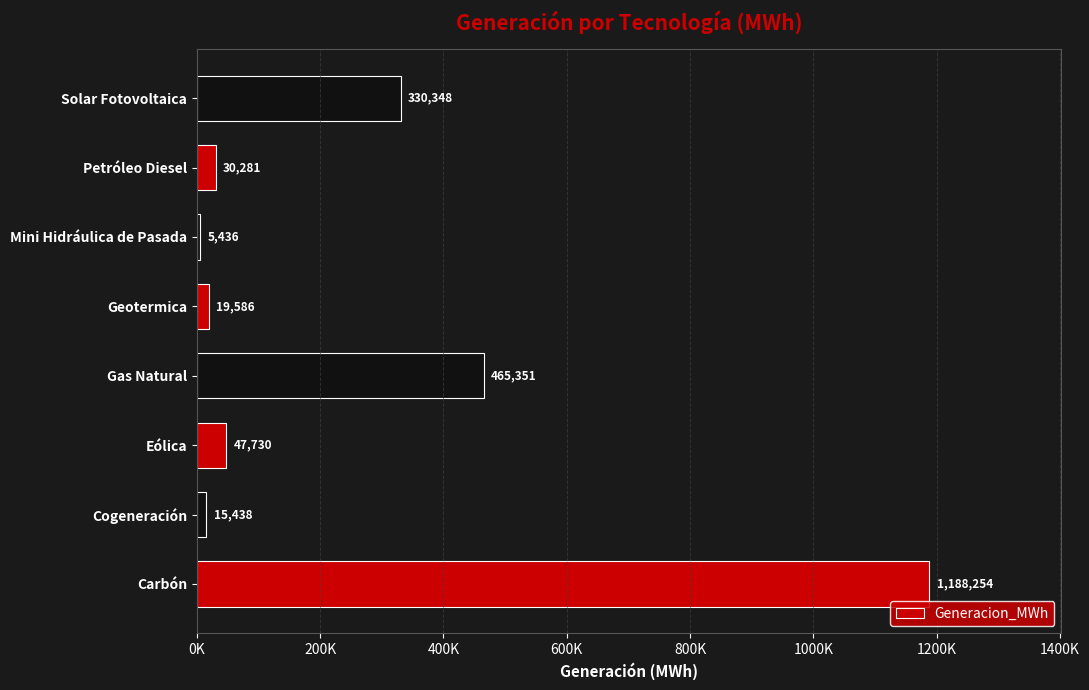

Rank the categories by value from lowest to highest.

Mini Hidráulica de Pasada, Cogeneración, Geotermica, Petróleo Diesel, Eólica, Solar Fotovoltaica, Gas Natural, Carbón